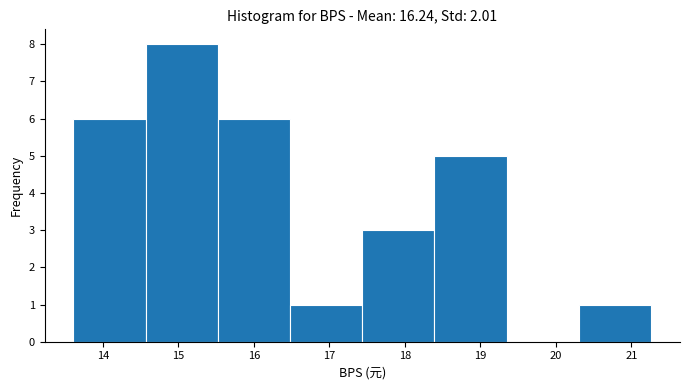

Reading left to right, list every bar in this chart as the range it spans on the x-axis followed by its height. Neither the bar edges nor the heights are printed on the chart, so give them approximately, as read against the axes.

13.6 to 14.6: 6
14.6 to 15.5: 8
15.5 to 16.5: 6
16.5 to 17.4: 1
17.4 to 18.4: 3
18.4 to 19.3: 5
19.3 to 20.3: 0
20.3 to 21.3: 1